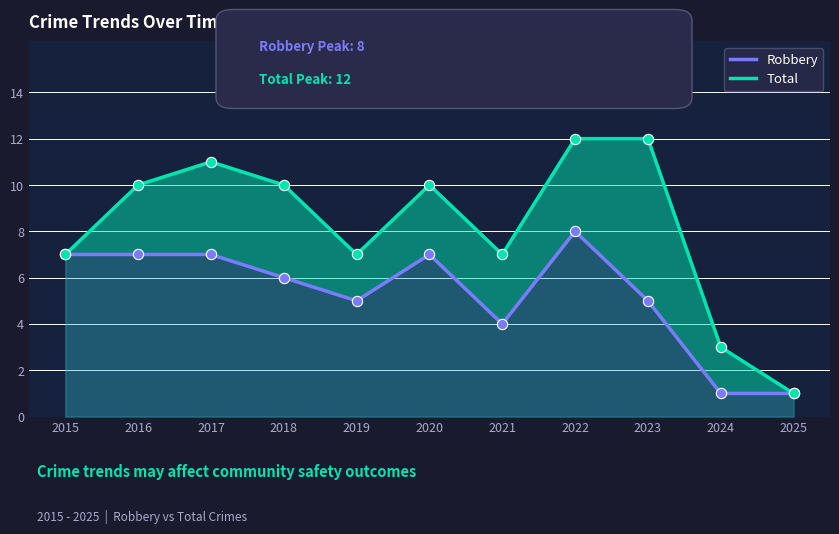

Which series has the largest total across all categories?

Total